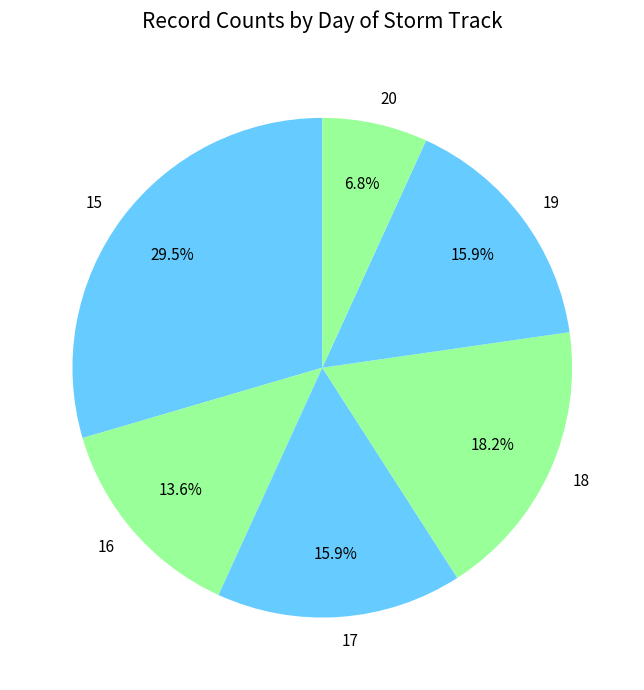

How many segments does this pie chart have?

6